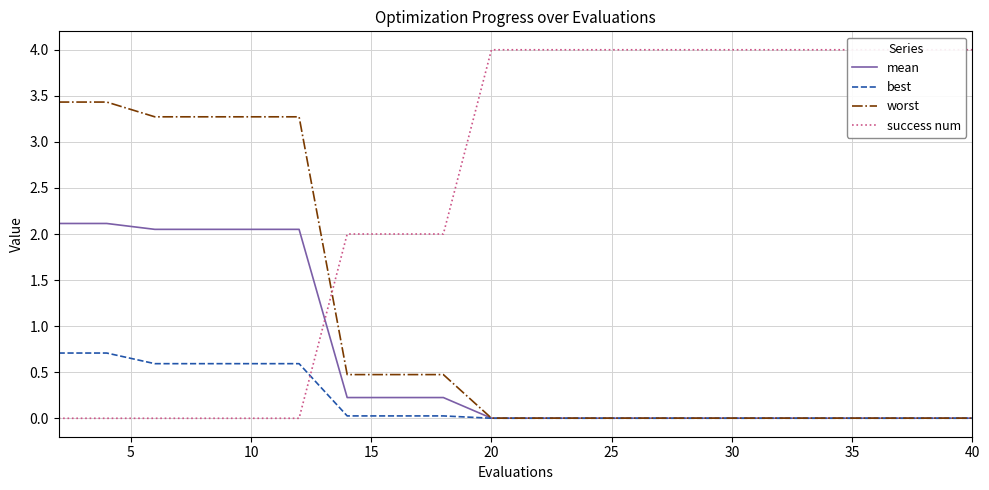

True or false: best and mean intersect in this chart.

False